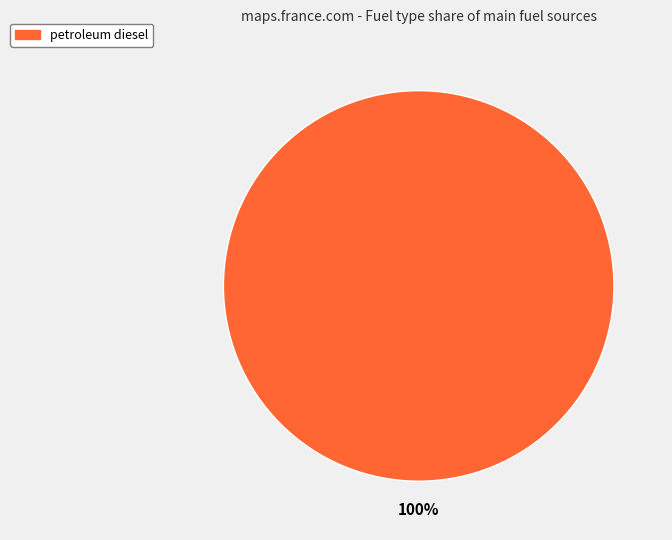

Count the number of slices in the pie.

1